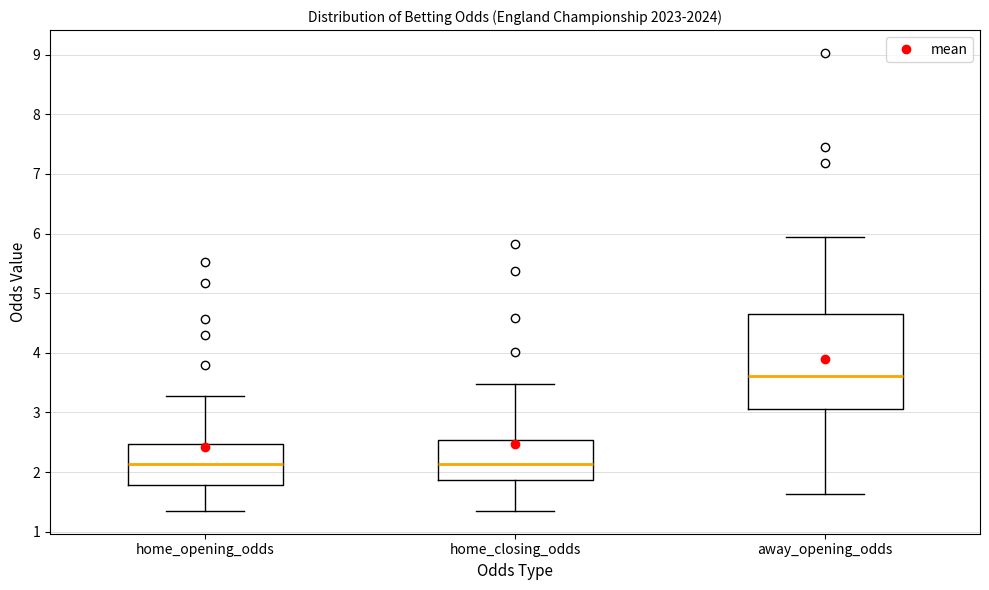

Which box is the tallest, from its lower edge to its upper edge?

away_opening_odds